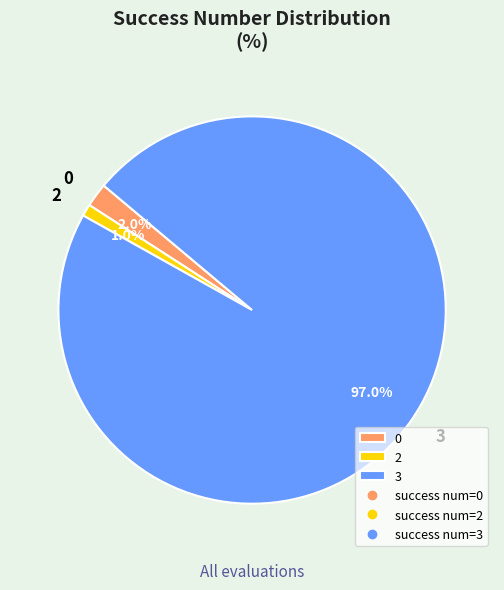

Do 0 and 3 together represent more than half of the pie?

Yes